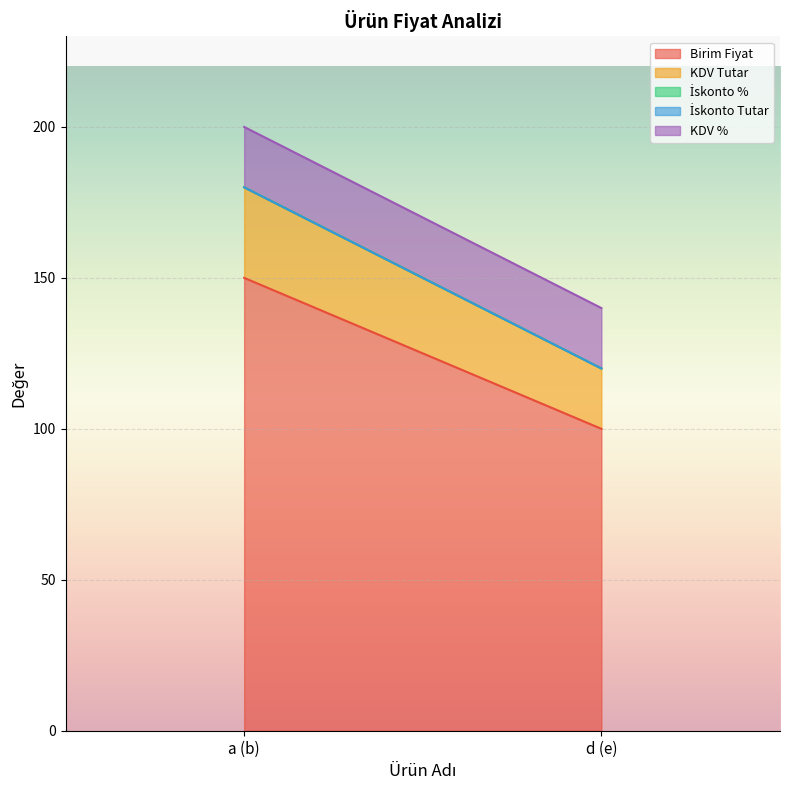

List the series in order of their peak value, highest first.

Birim Fiyat, KDV Tutar, KDV %, İskonto %, İskonto Tutar